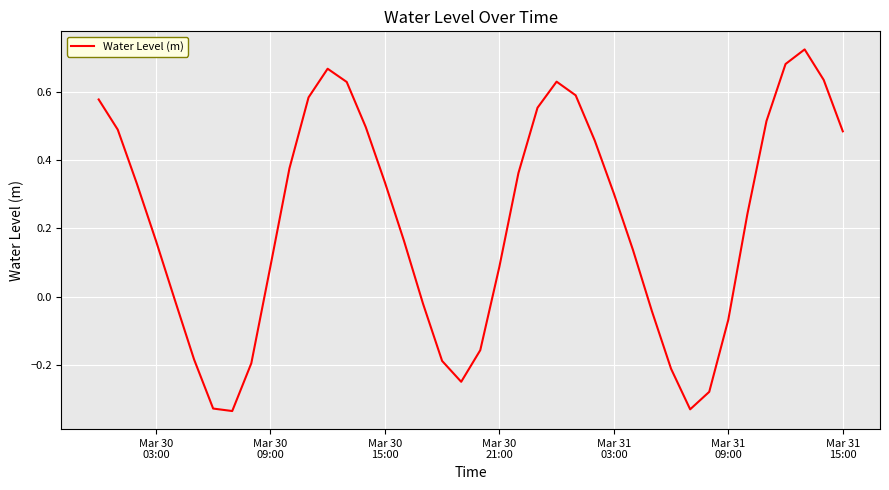

How many lines are shown in the chart?

1